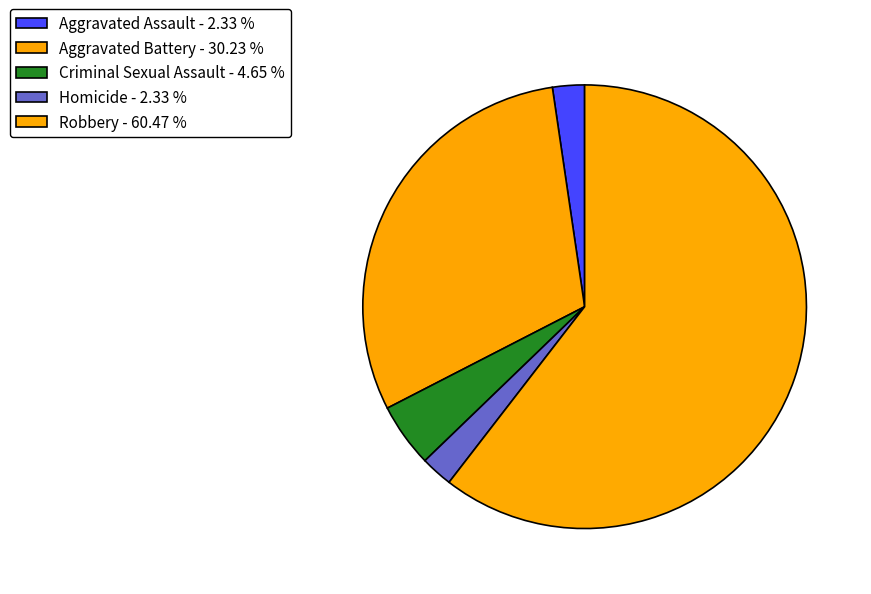

What is the smallest slice in the pie chart?

Aggravated Assault